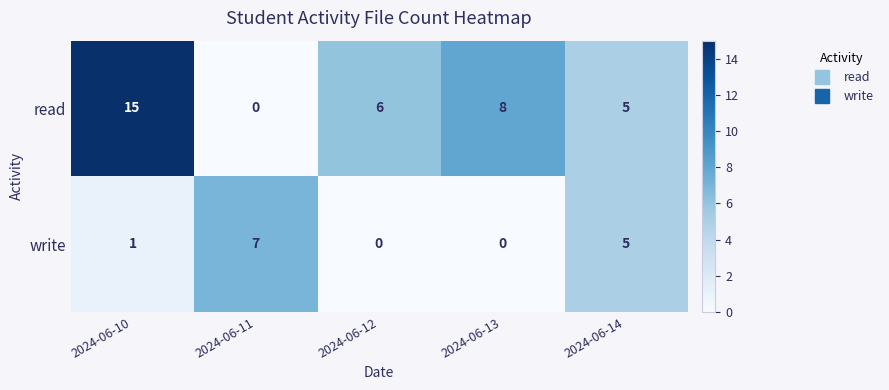

Reading left to right, transcribe all the data shown in this chart.

read: 15	0	6	8	5
write: 1	7	0	0	5